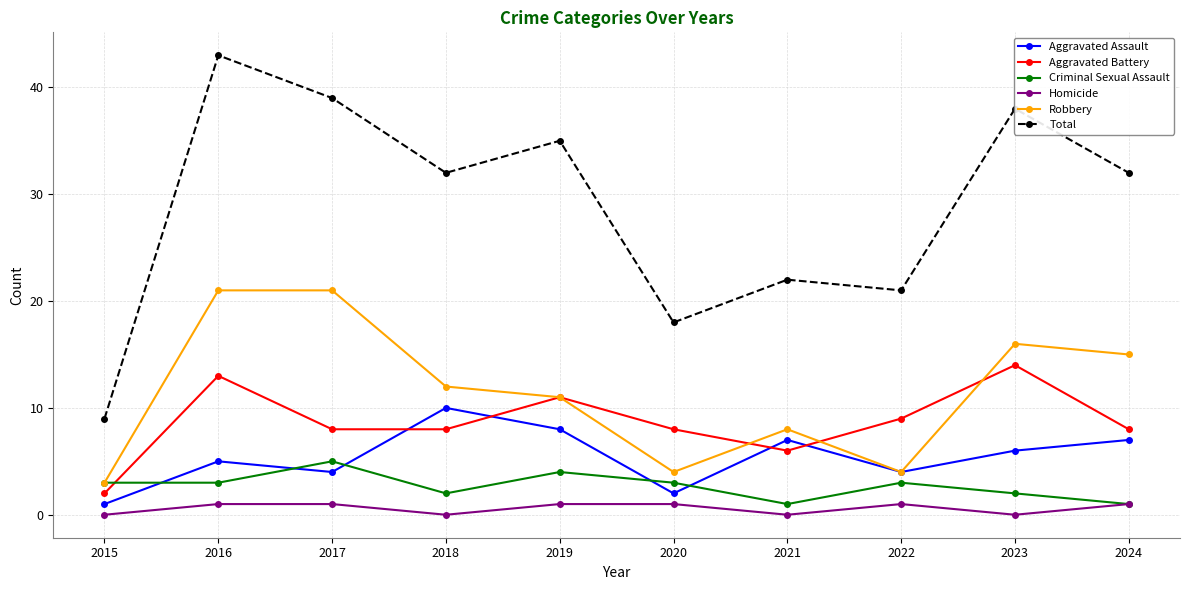

List the series in order of their peak value, highest first.

Total, Robbery, Aggravated Battery, Aggravated Assault, Criminal Sexual Assault, Homicide